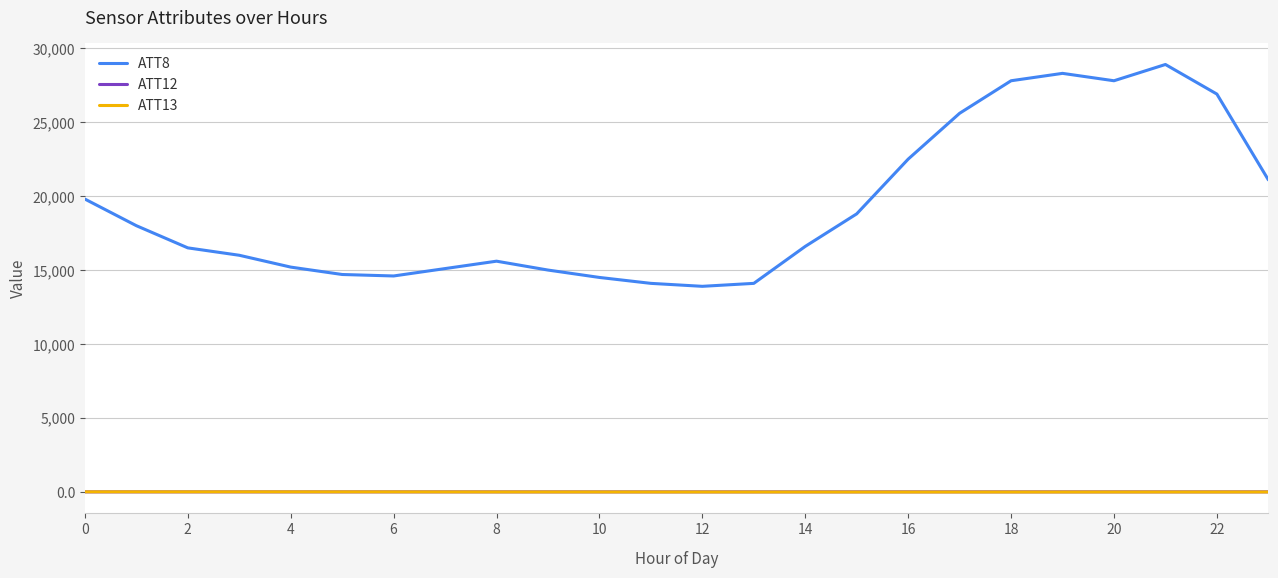

True or false: ATT13 and ATT8 intersect in this chart.

False